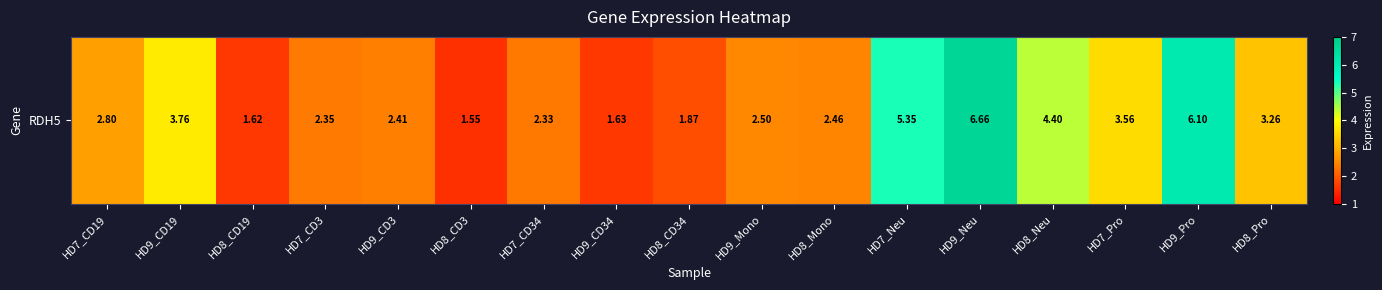

What is the difference between the maximum and minimum values?

5.1